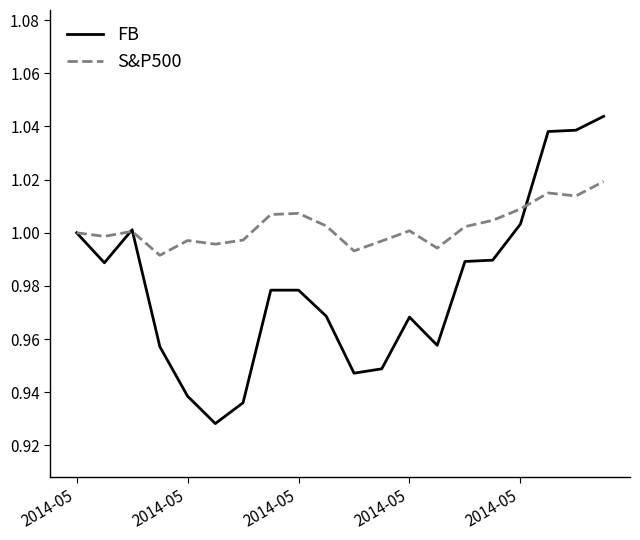

Rank the series by their maximum value, from lowest to highest.

S&P500, FB